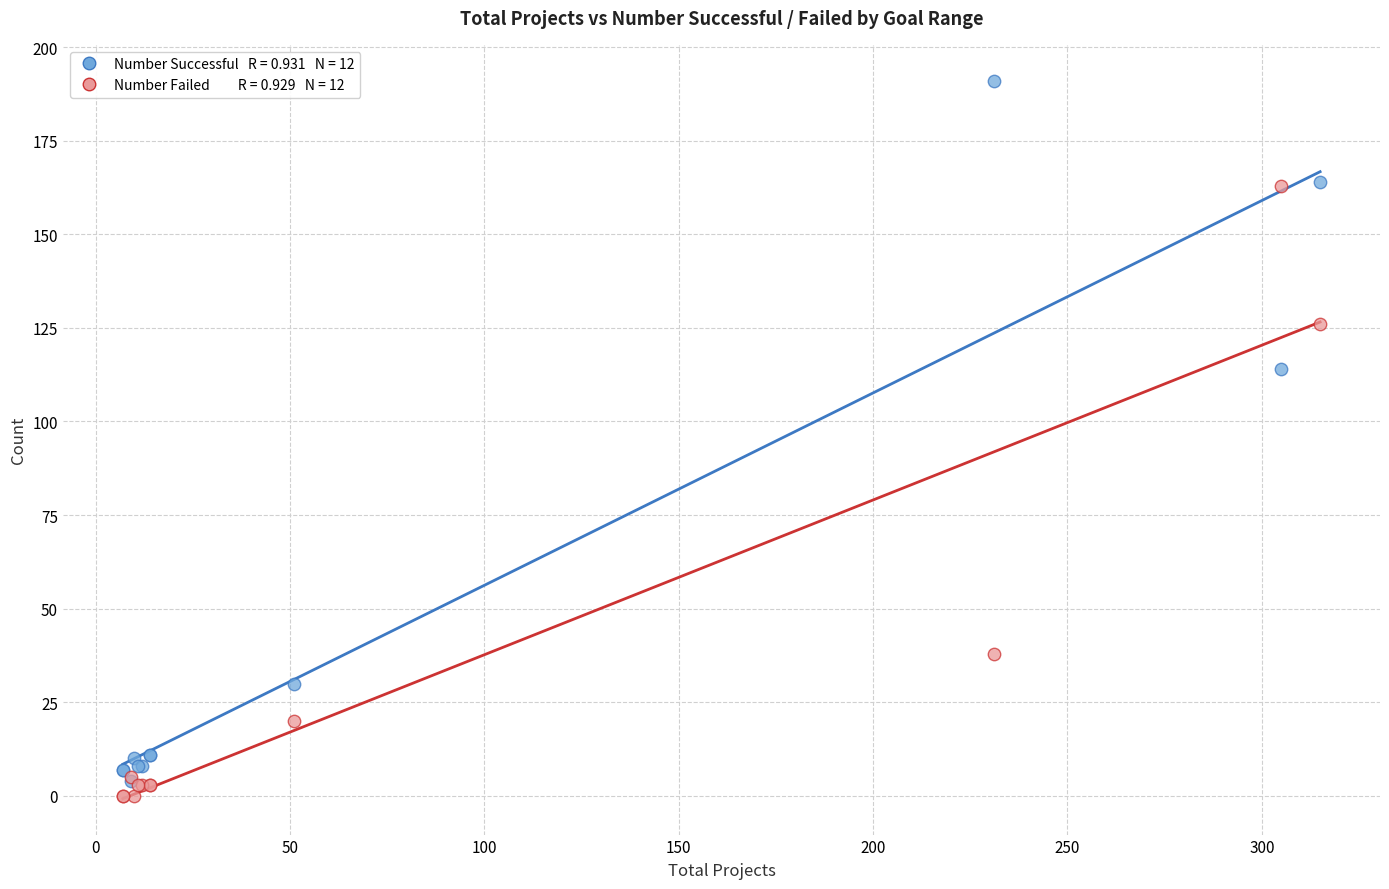

Across all series, what Y value is closest to 95?

114